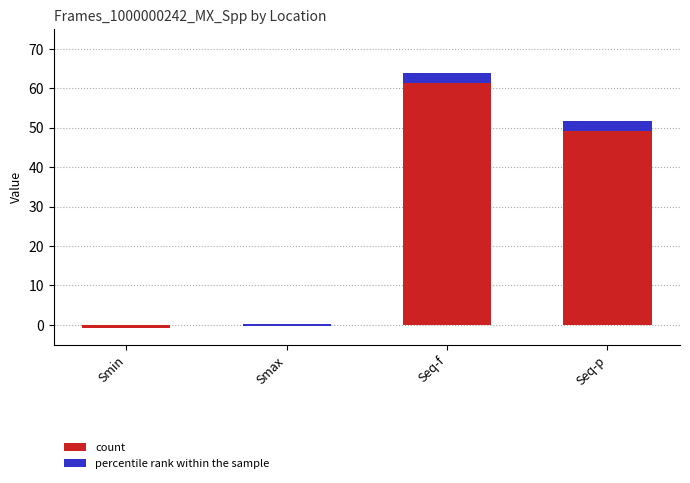

Rank the categories by value from highest to lowest.

Seq-f, Seq-p, Smax, Smin